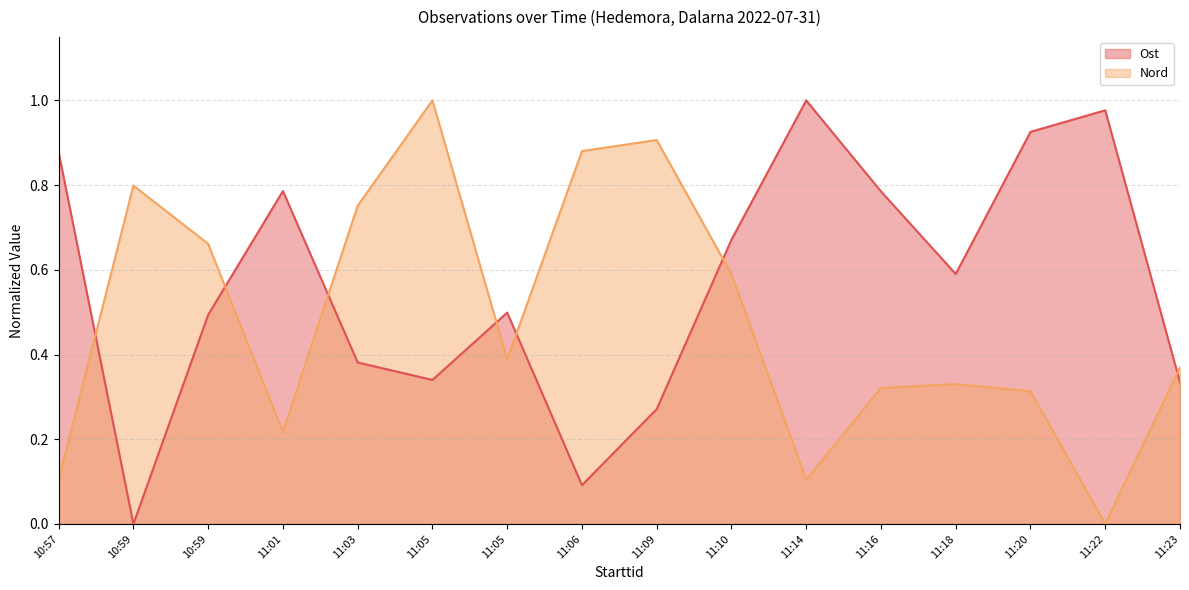

What is the label of the 7th point from the left?

11:05